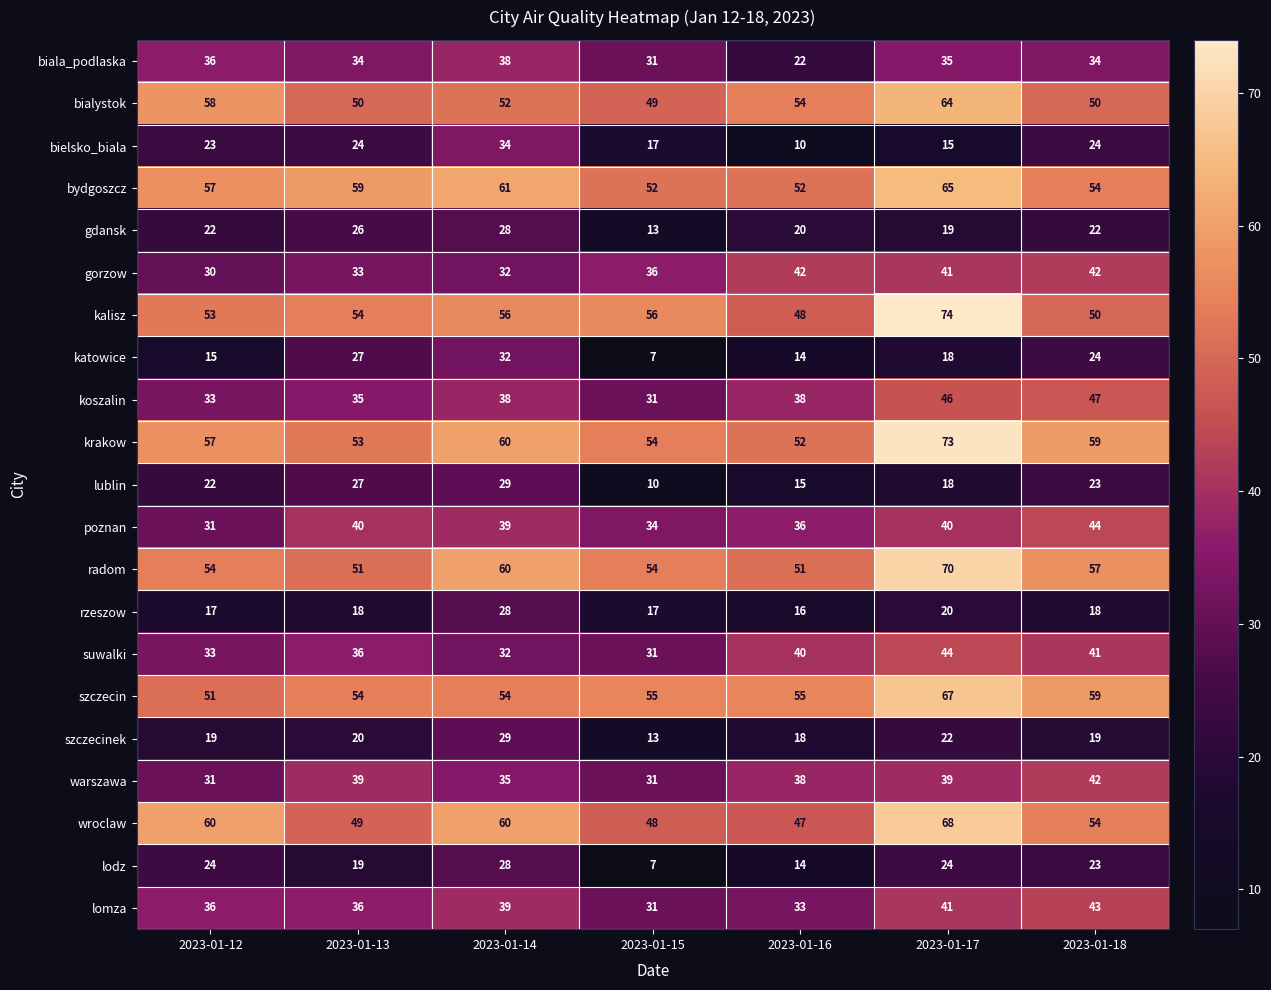

How many data points does each series have?

7